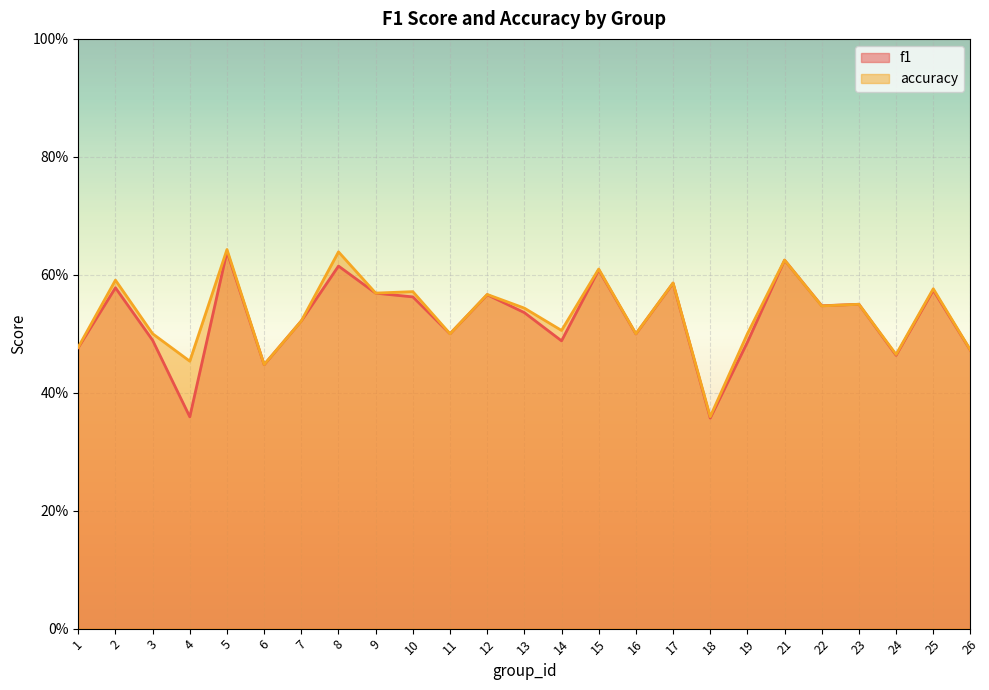

What is the sum of all accuracy values?

13.3